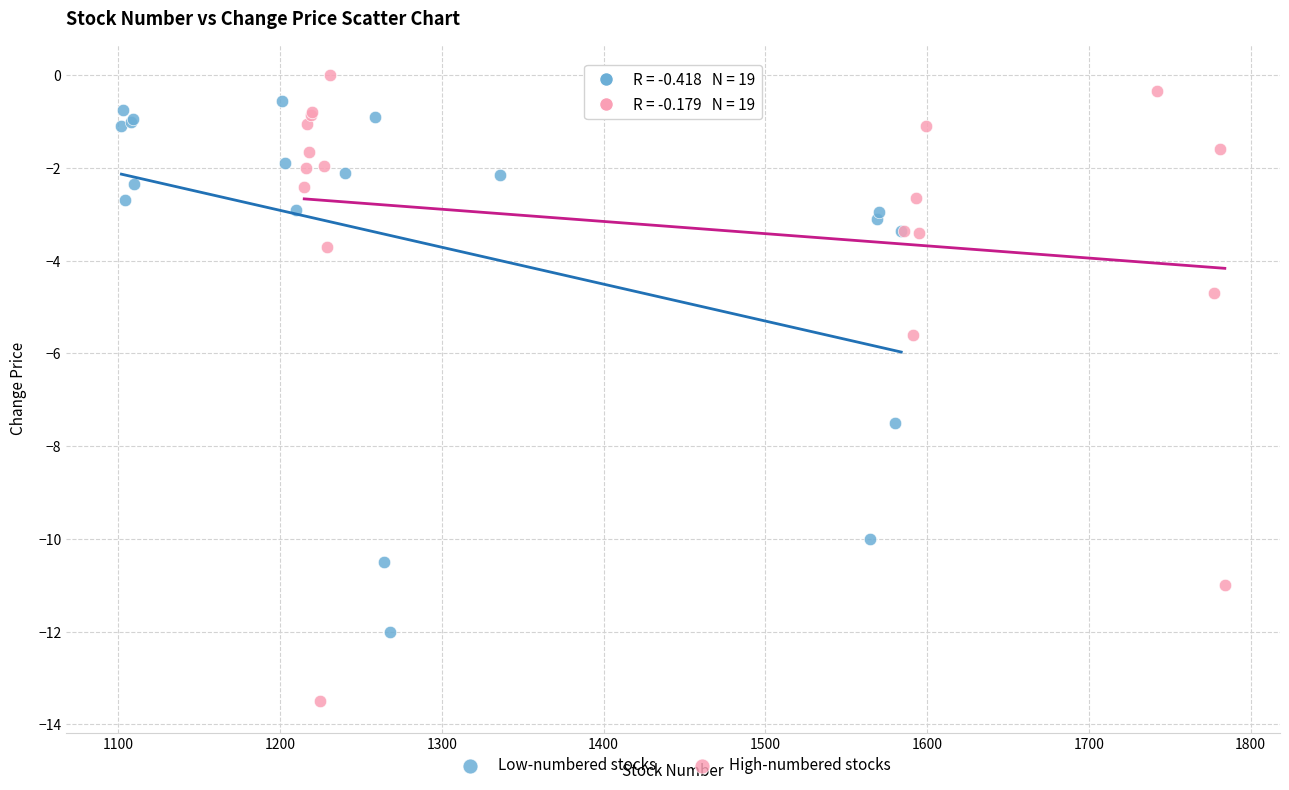

Which series has the widest spread of Y values?

High-numbered stocks